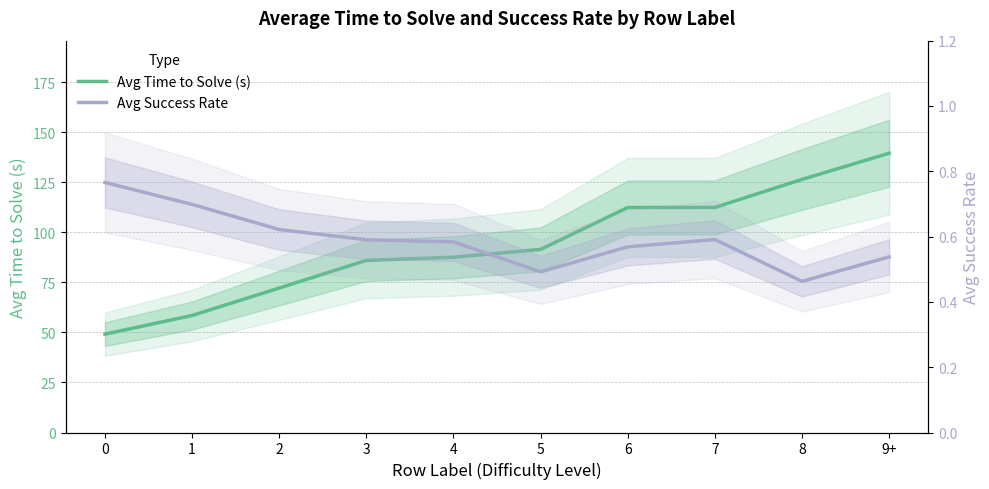

Reading left to right, transcribe all the data shown in this chart.

Avg Time to Solve (s): 0=49.1	1=58.4	2=72.1	3=85.9	4=87.5	5=91.4	6=112.3	7=112.4	8=126.4	9+=139.4
Avg Success Rate: 0=0.8	1=0.7	2=0.6	3=0.6	4=0.6	5=0.5	6=0.6	7=0.6	8=0.5	9+=0.5